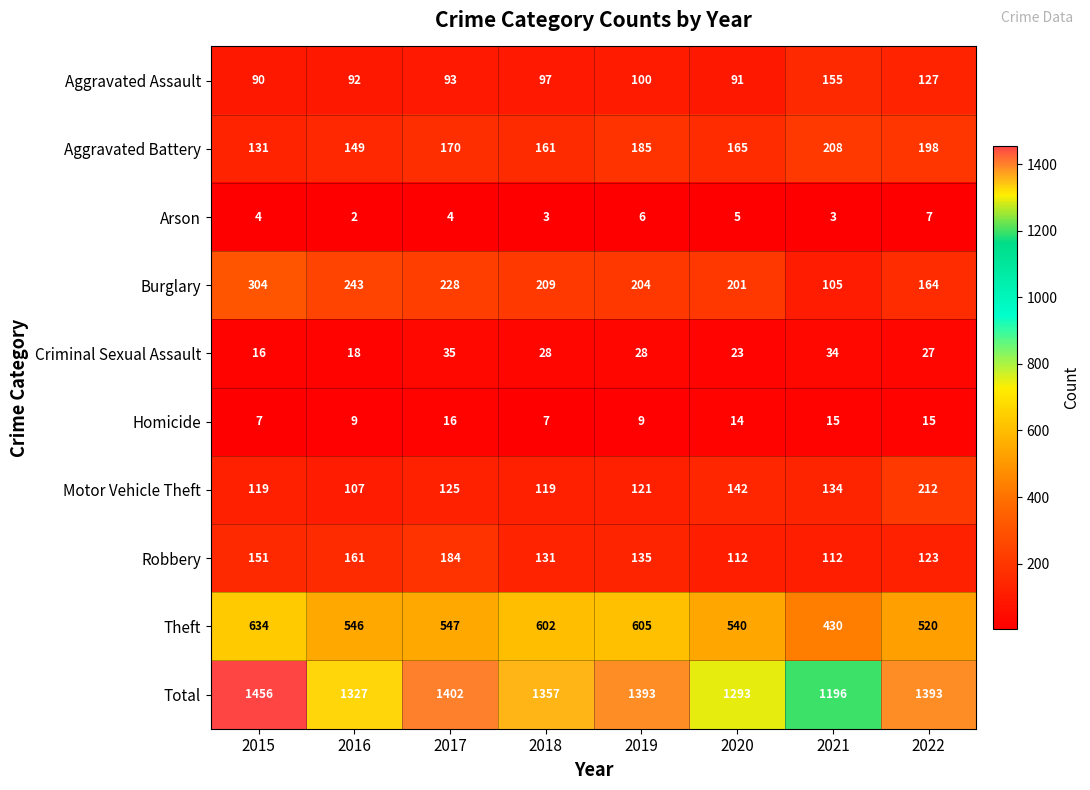

Is the value of Aggravated Battery at 2021 greater than the value of Arson at 2018?

Yes